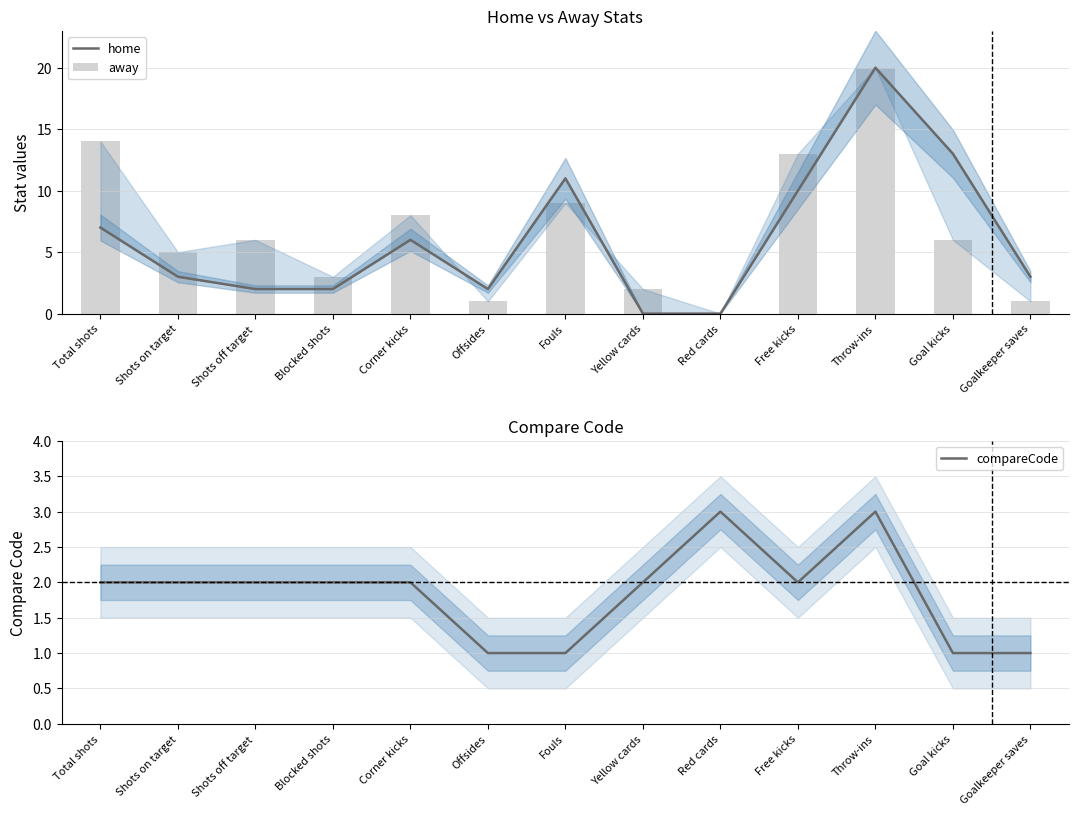

Reading right to left, extract all data points from this chart.

home: 3	13	20	10	0	0	11	2	6	2	2	3	7
away: 1	6	20	13	0	2	9	1	8	3	6	5	14
compareCode: 1	1	3	2	3	2	1	1	2	2	2	2	2